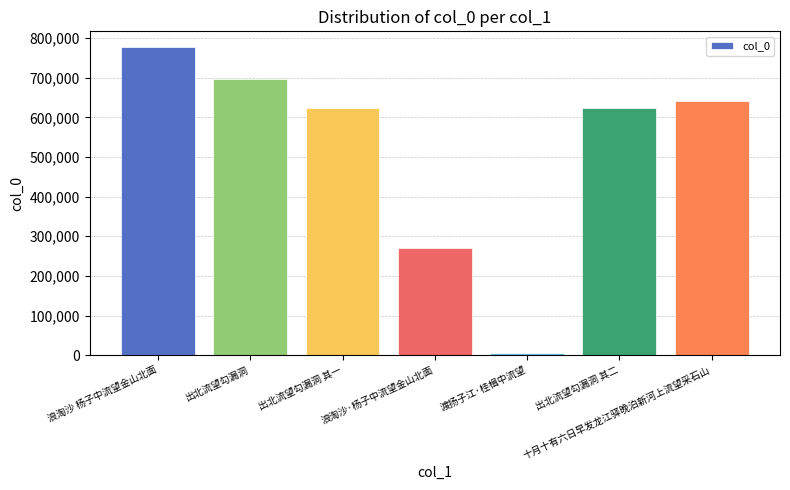

Are the bars grouped side by side (vs. stacked)?

No